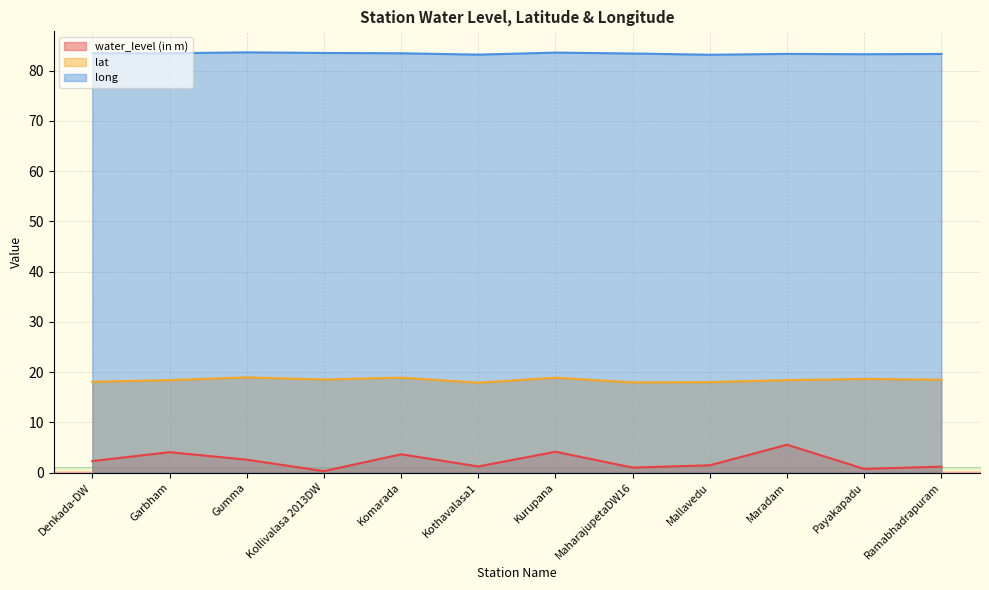

Which series has the largest total across all categories?

long